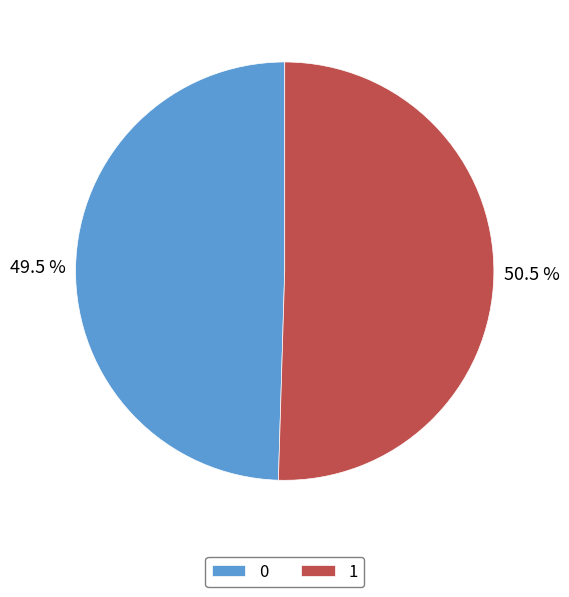

Which category accounts for the majority?

1